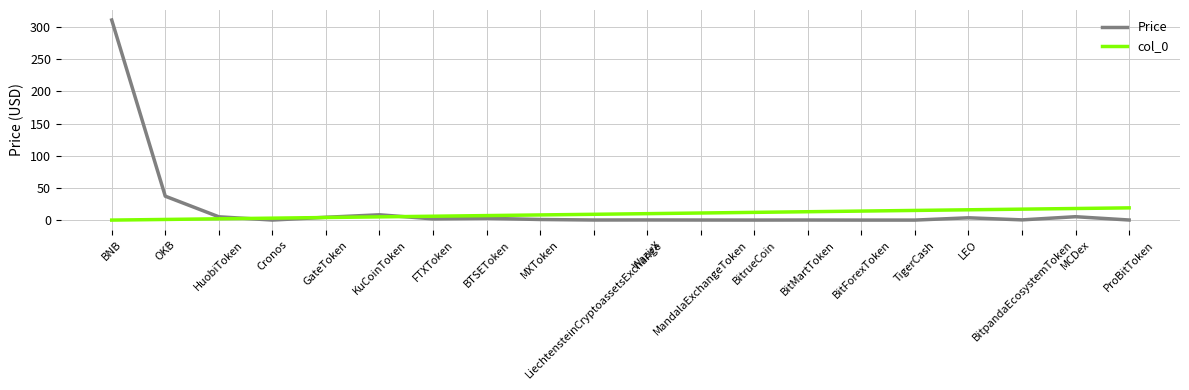

What is the greatest value displayed?

310.9